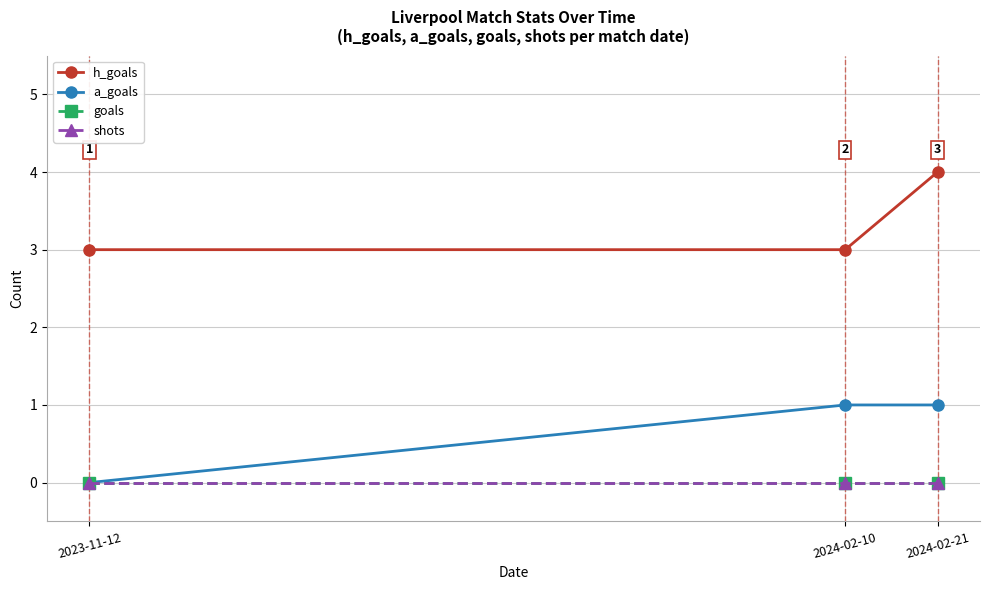

What is the label of the 1st point from the left?

2023-11-12